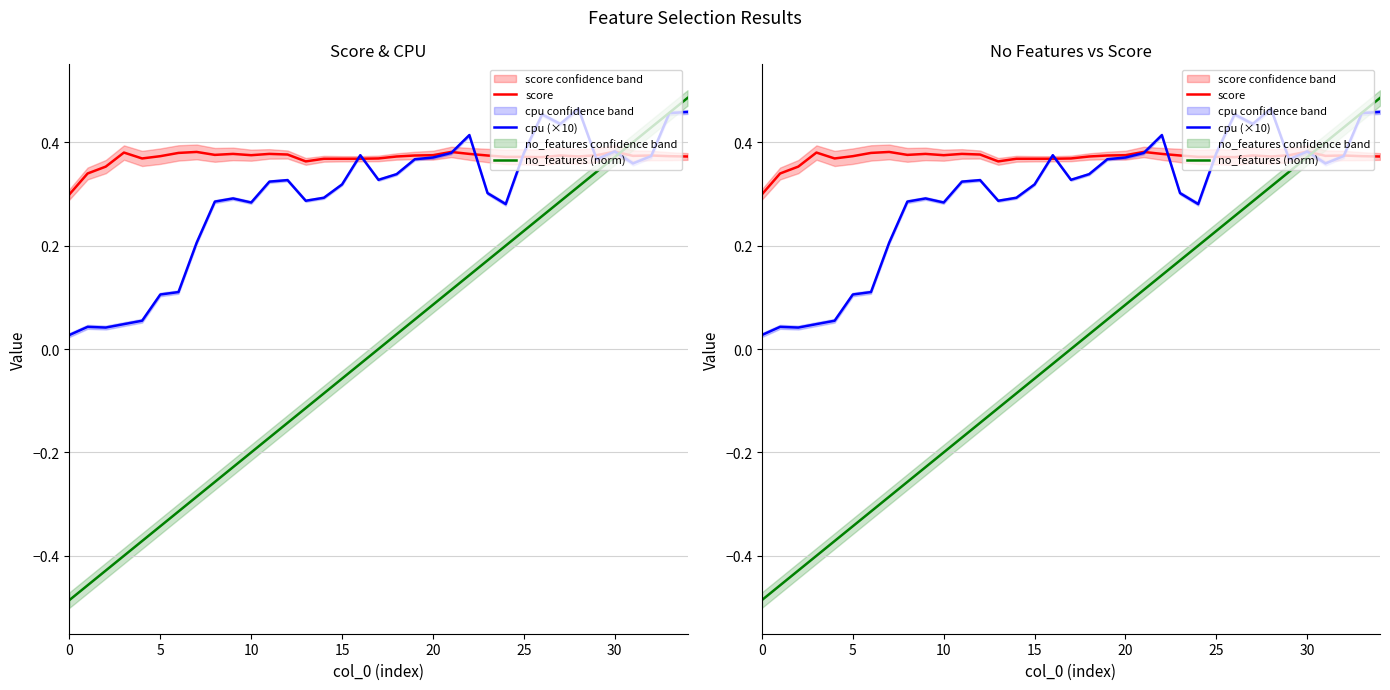

How many interior local peaks does the cpu (×10) series have?

8